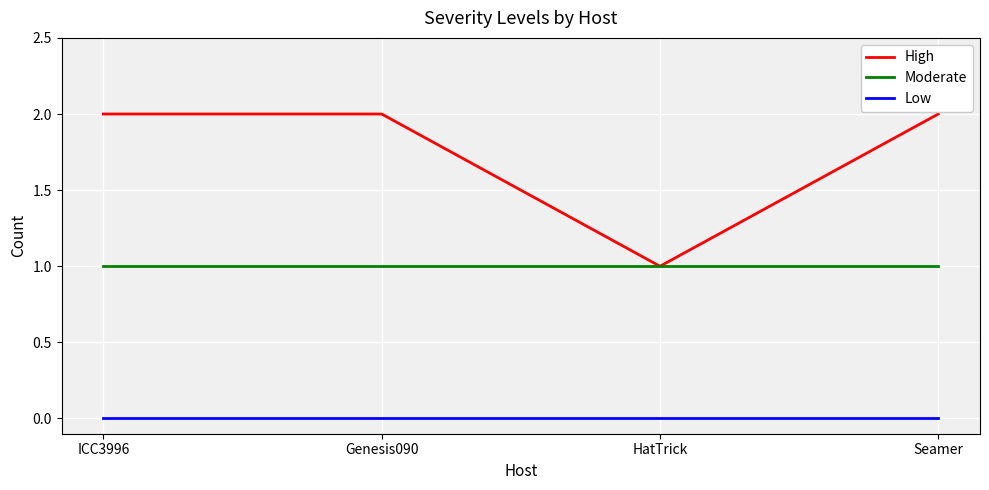

True or false: High and Low intersect in this chart.

False